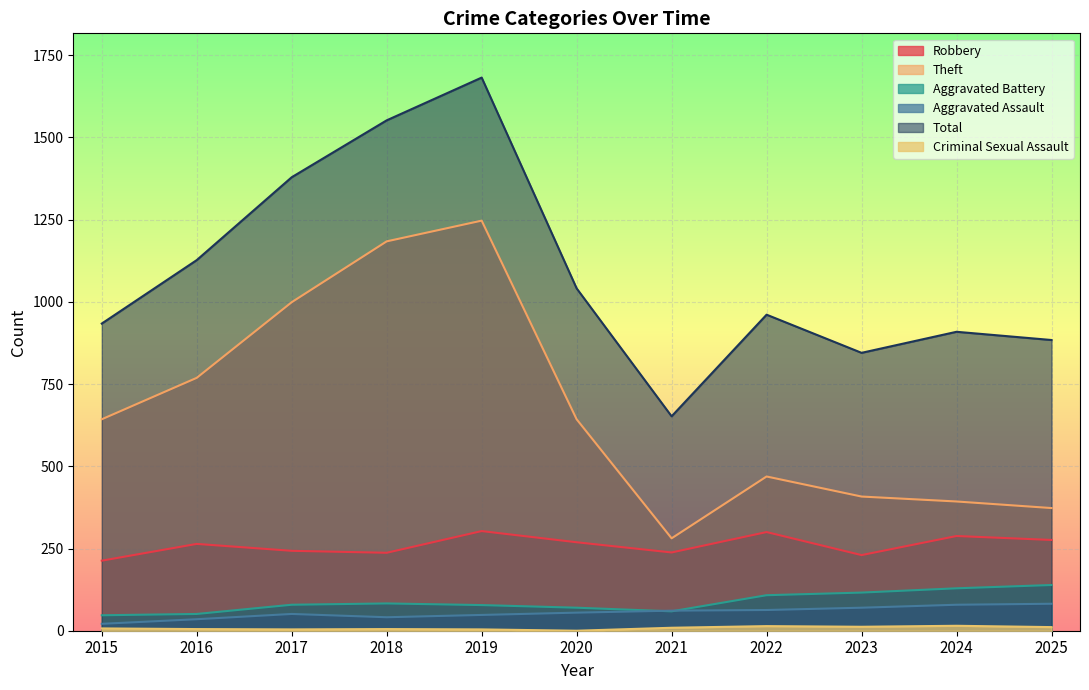

What is the sum of the Total values at 2021 and 2017?

2031